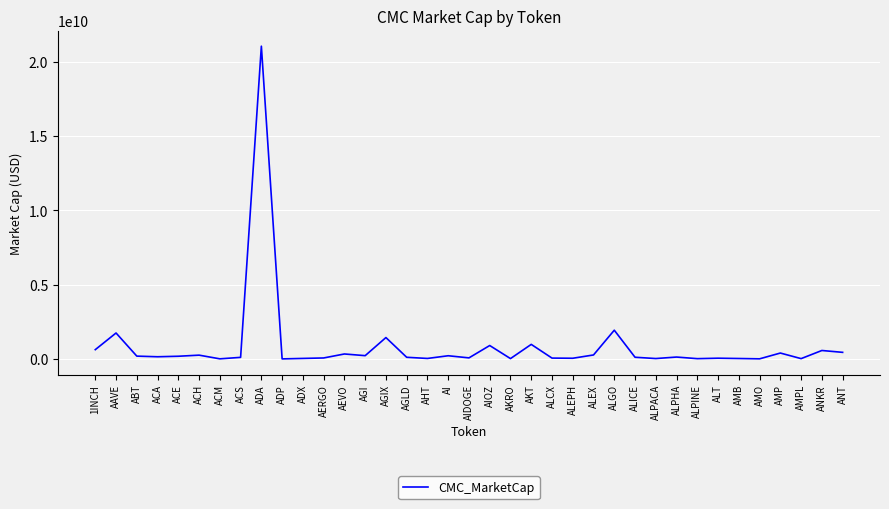

Which has a higher value, AERGO or ANKR?

ANKR